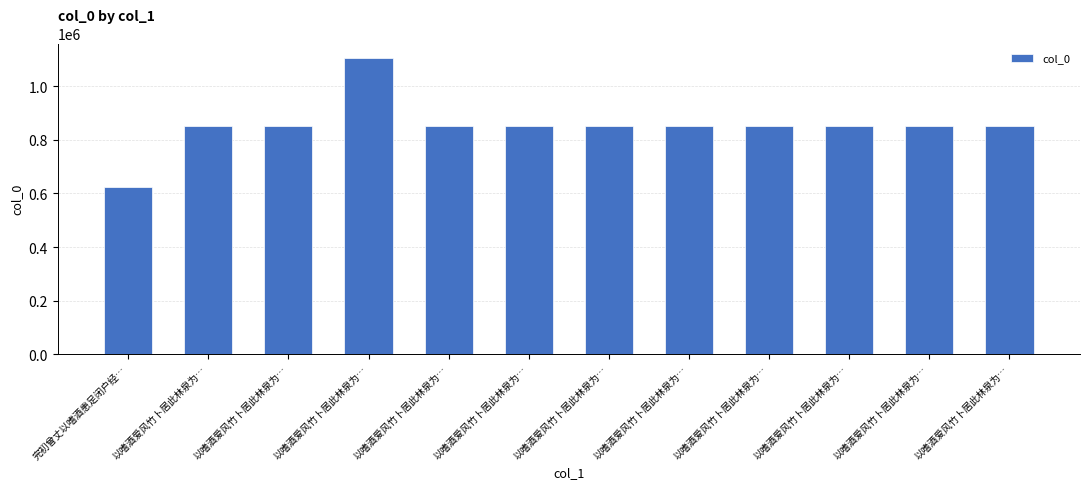

How many categories are shown in the chart?

12